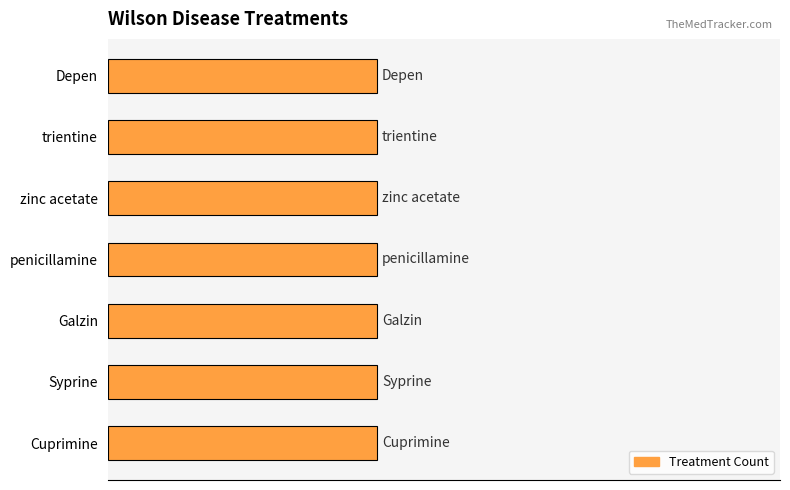

At which label does Average utilization reach its peak?

Depen